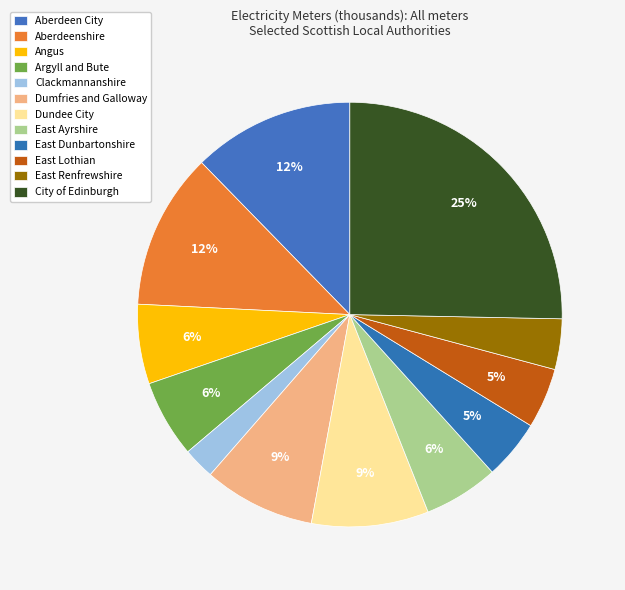

Is it true that East Dunbartonshire is 5% of the pie?

True